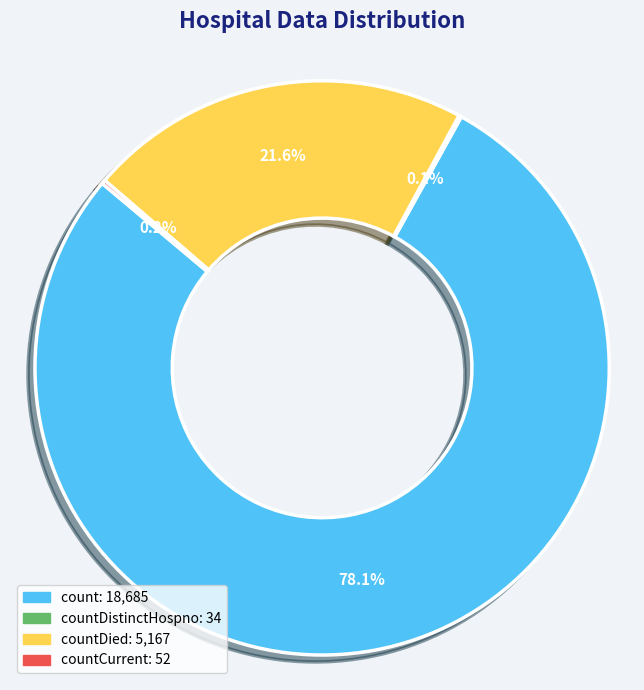

To the nearest percent, what is the average slice percentage?

25%